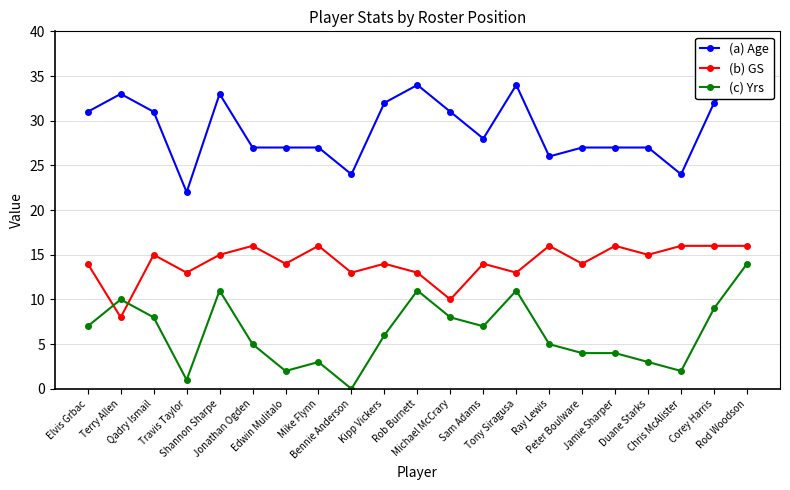

At which category does the chart reach its minimum across all series?

Bennie Anderson